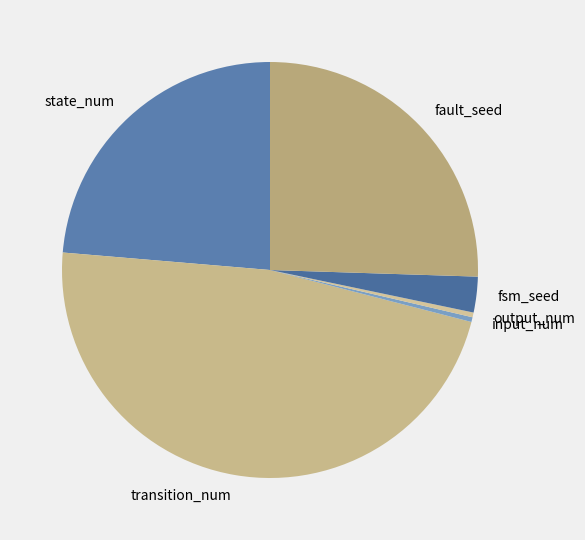

Count the number of slices in the pie.

6